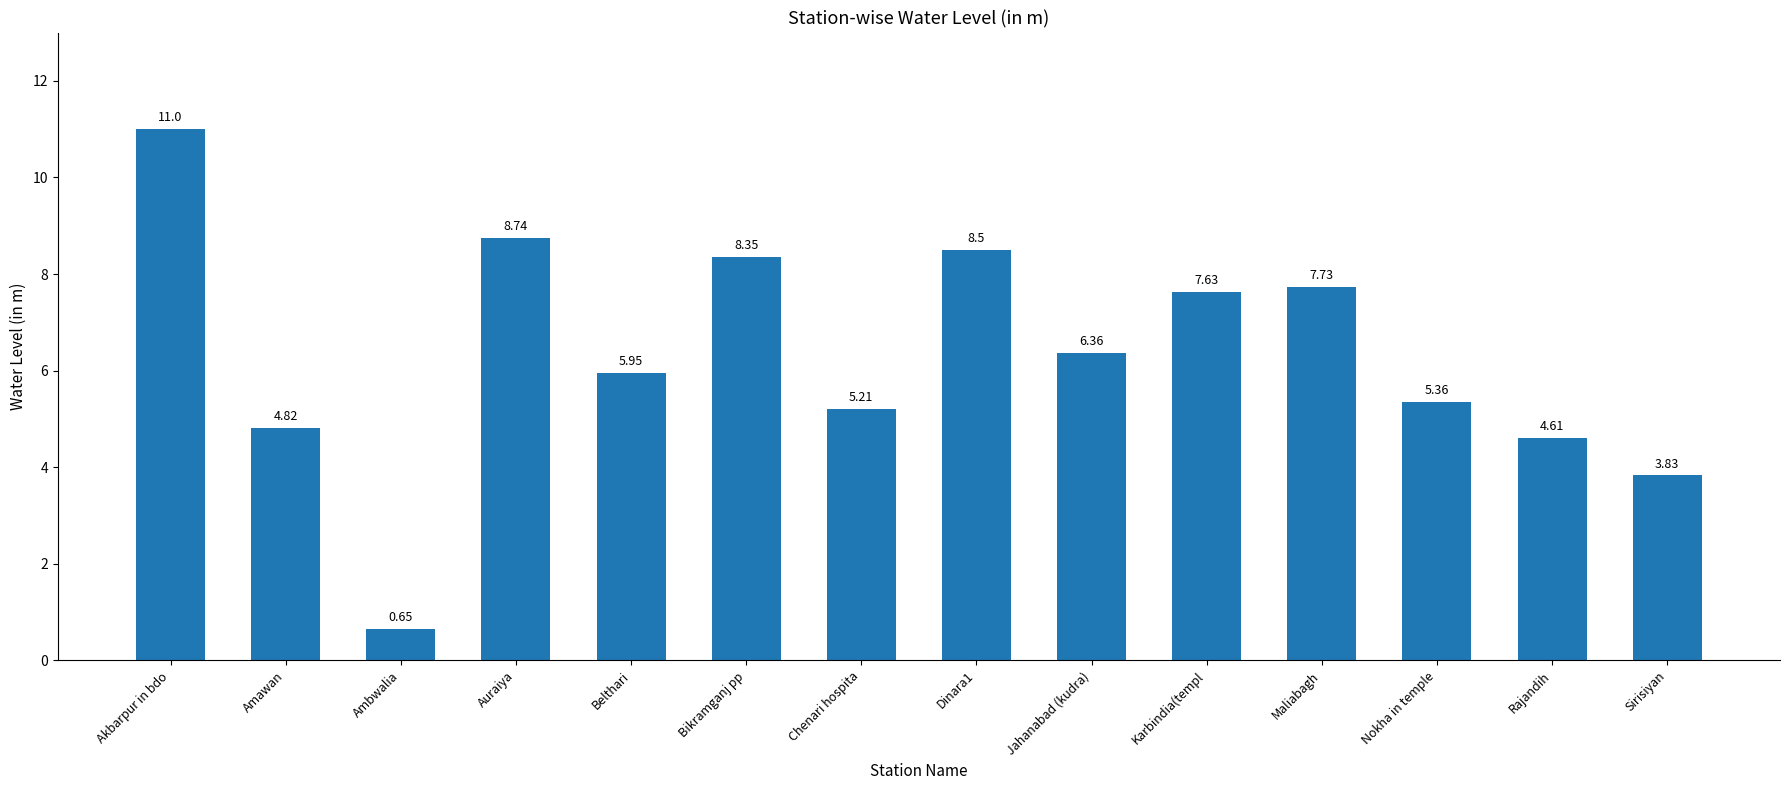

What is the sum of all values?

88.7